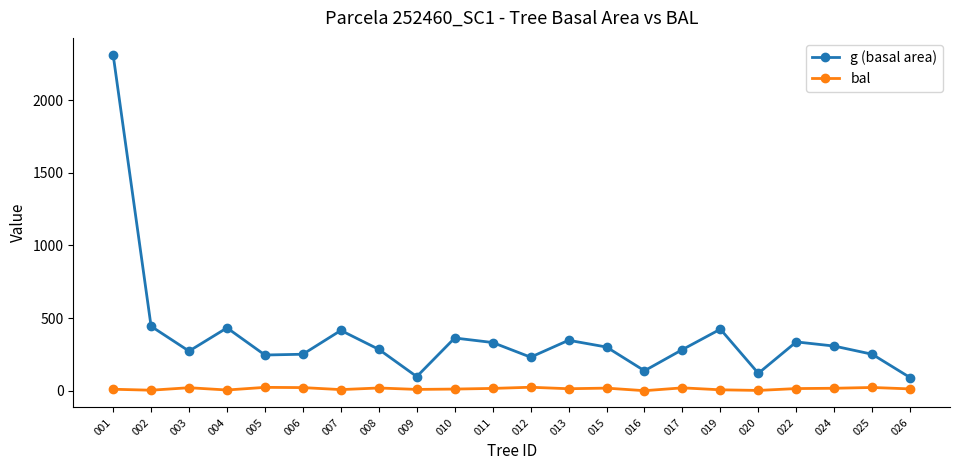

How many values in the bal series are below 14?

11